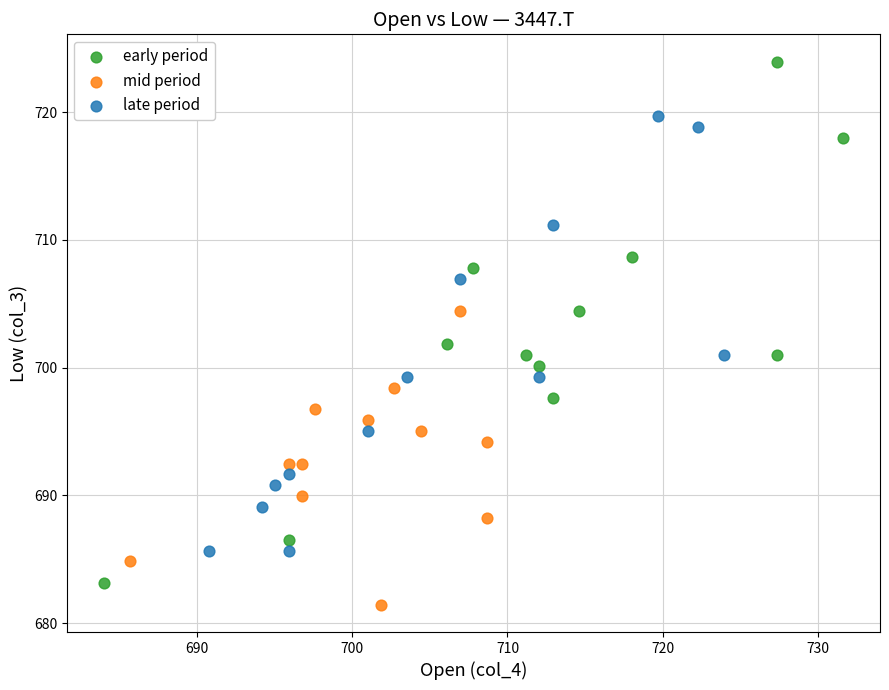

Which series has the widest spread of Y values?

early period